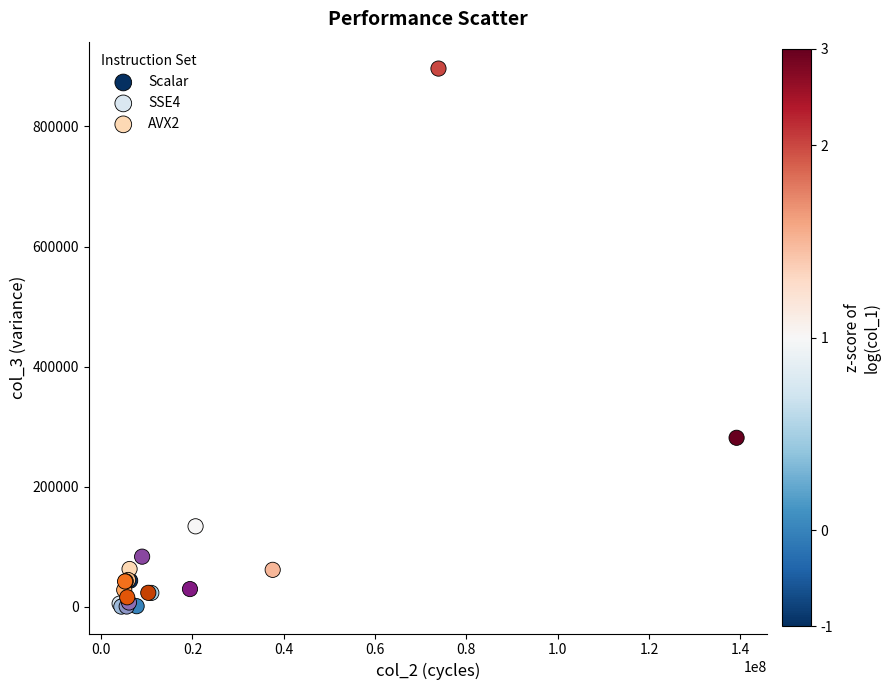

Which series reaches the maximum Y coordinate?

Scalar